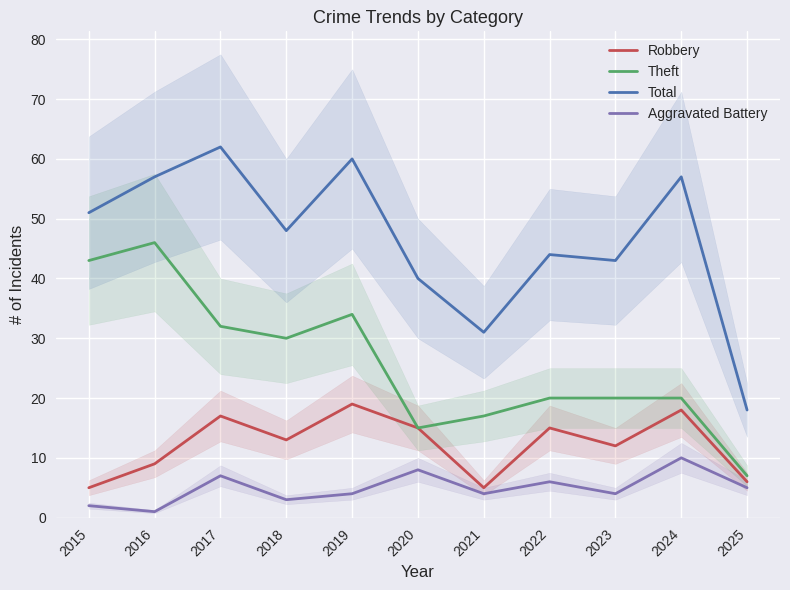

What is the difference between the highest and lowest values at 2019?

56